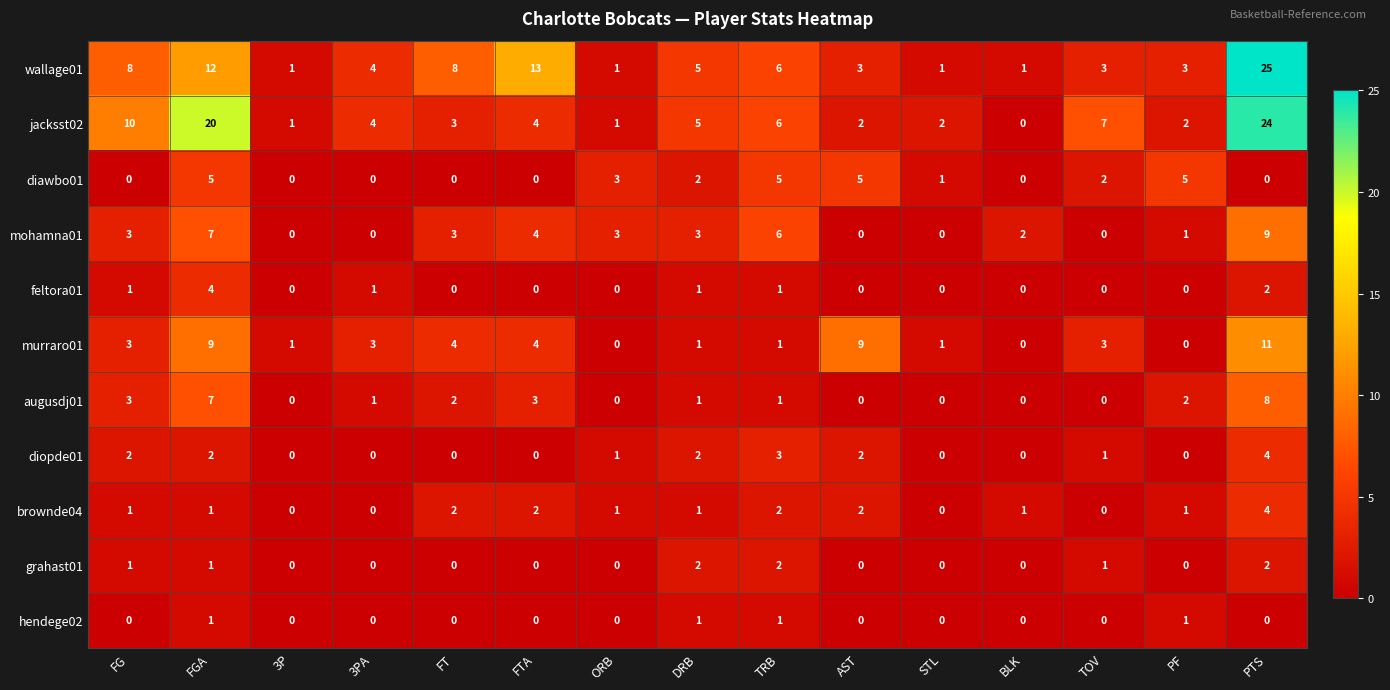

At how many categories does at least one series exceed 0?

15